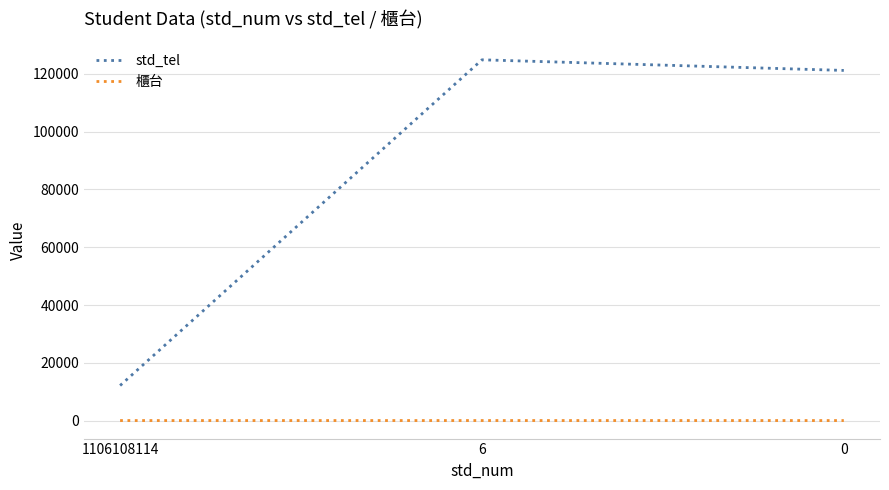

List the series in order of their peak value, highest first.

std_tel, 櫃台